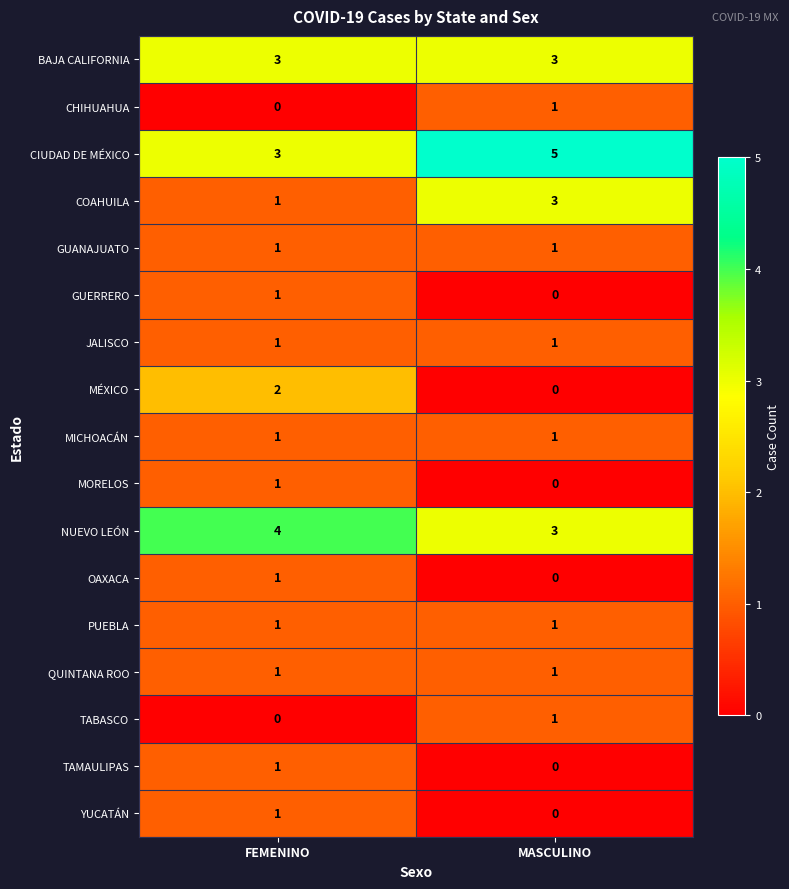

What is the spread (max minus min) of values at MASCULINO?

5